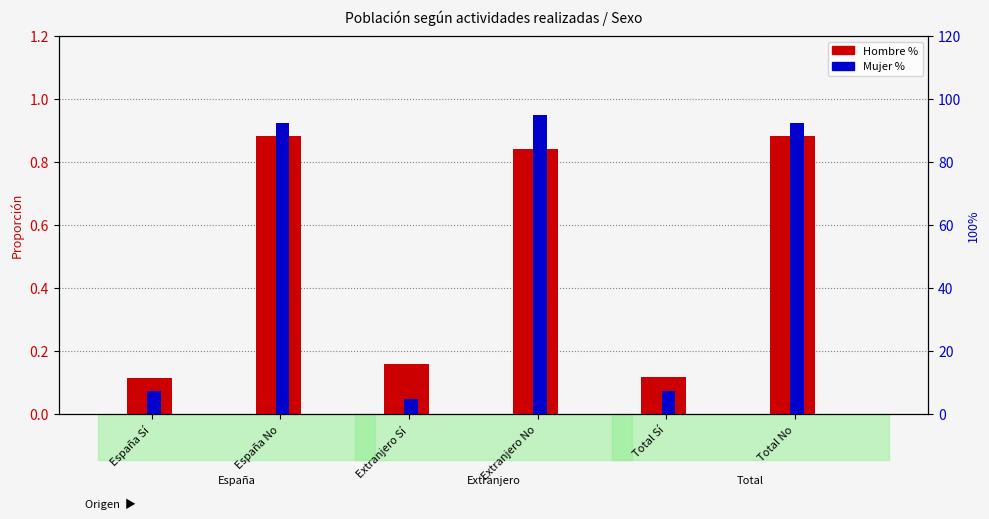

The value of Hombre % at Total No is 0.9. True or false?

True